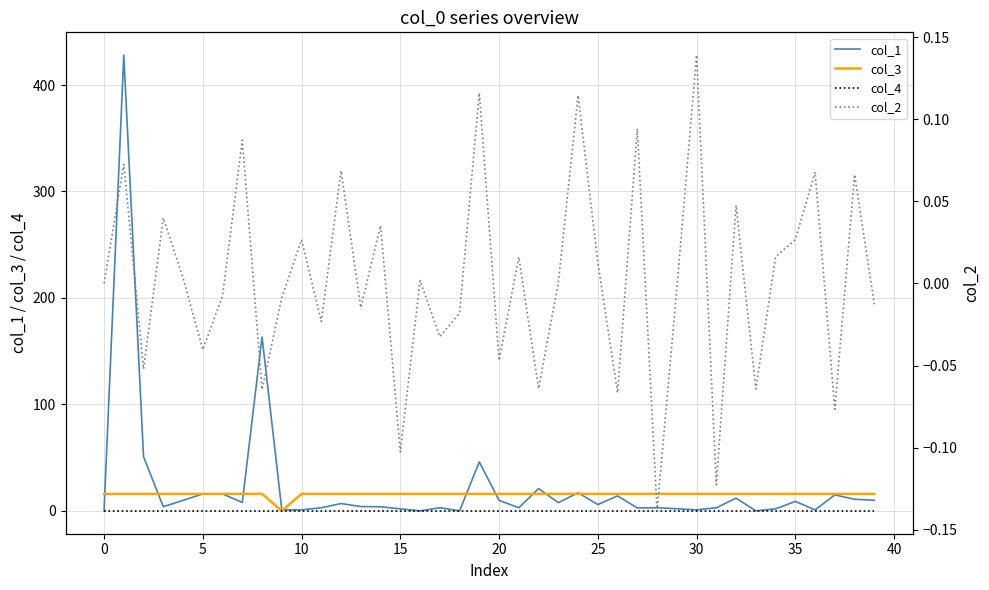

What is the maximum value for col_3?

16.0